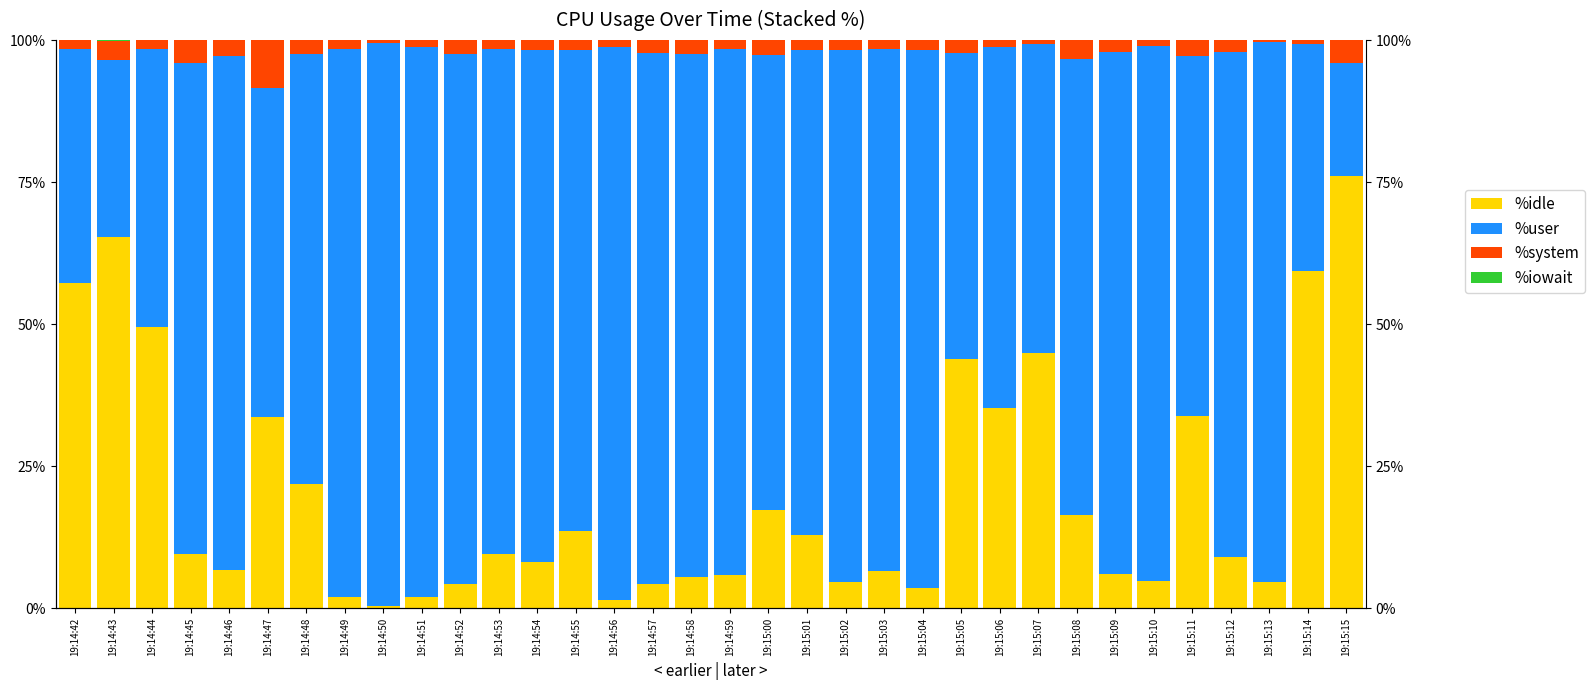

What is the label of the 5th bar from the left?

19:14:46